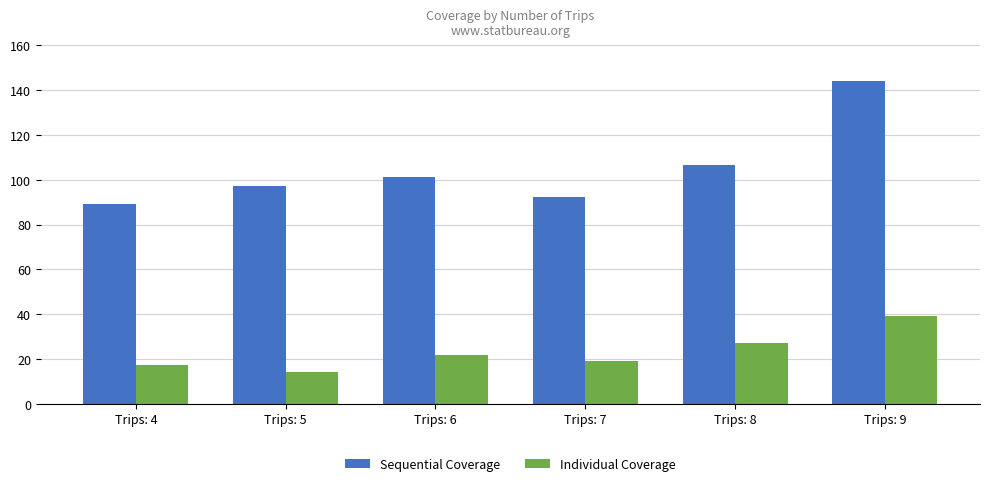

Which category has the highest value in the Sequential Coverage series?

Trips: 9